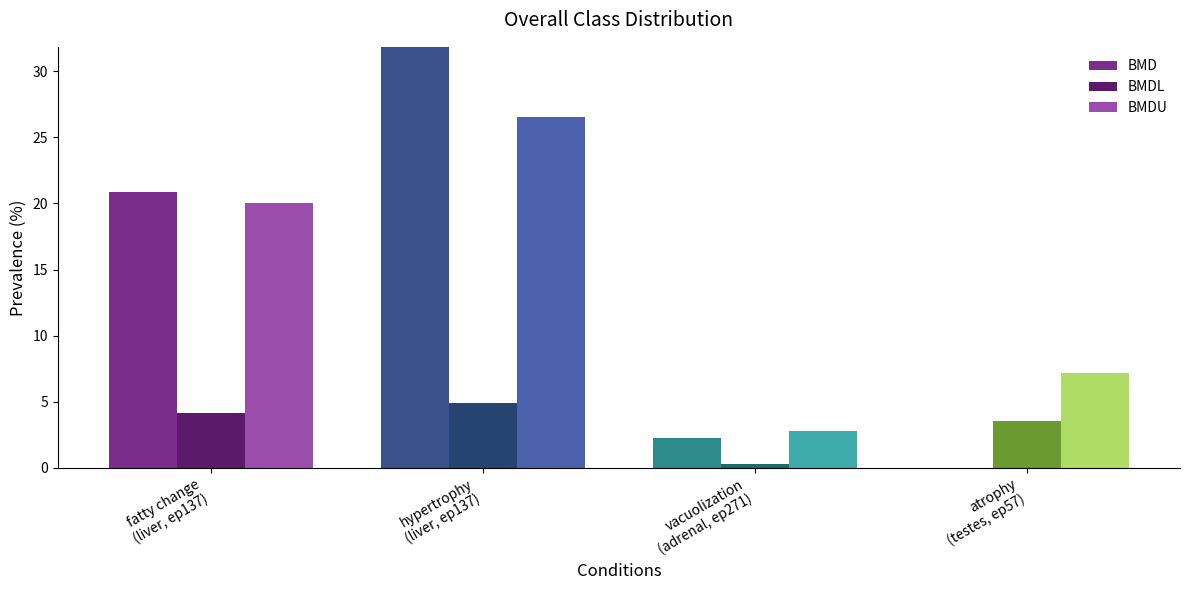

What is the maximum value for BMD?

31.9